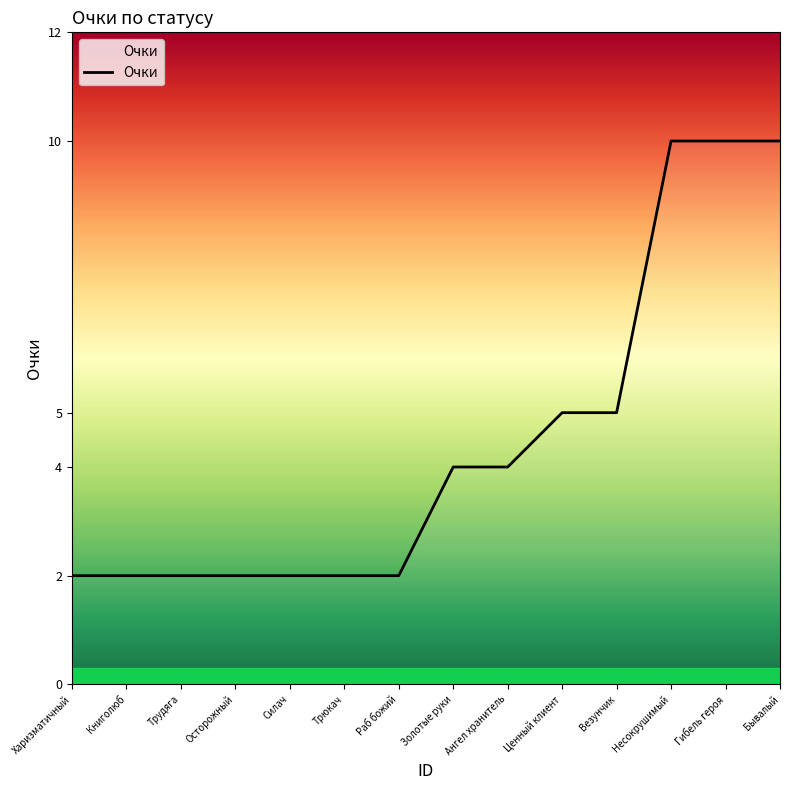

What is the greatest value displayed?

10